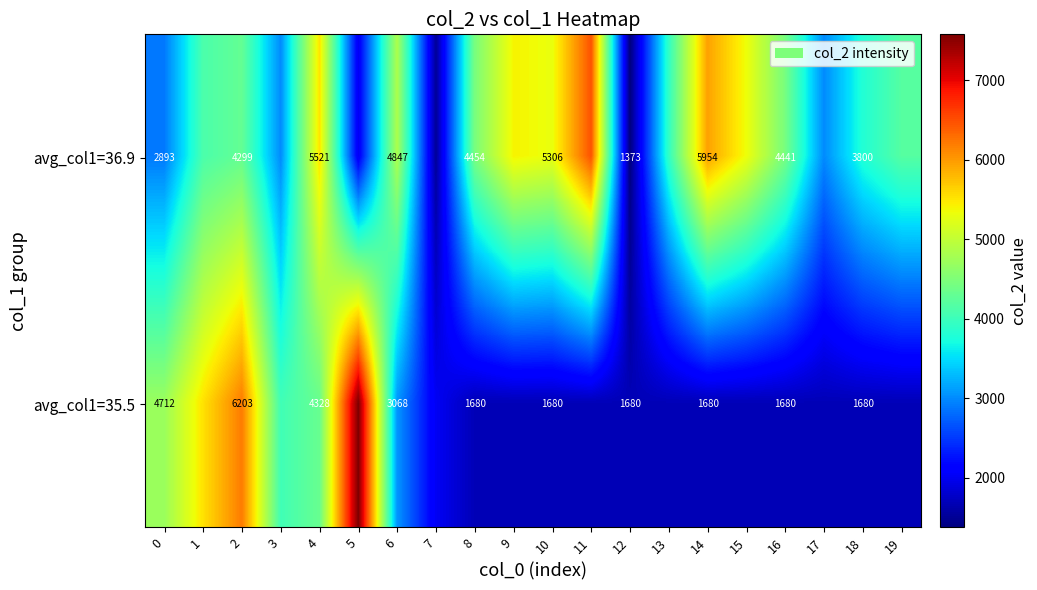

What is the minimum value shown in the chart?

1373